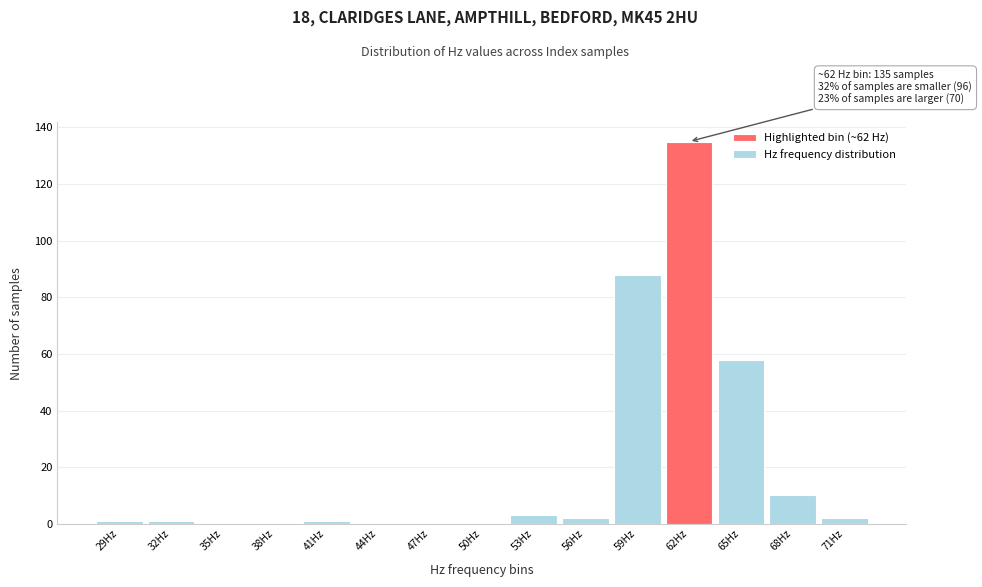

Which range on the x-axis has the tallest bar?

61 to 64